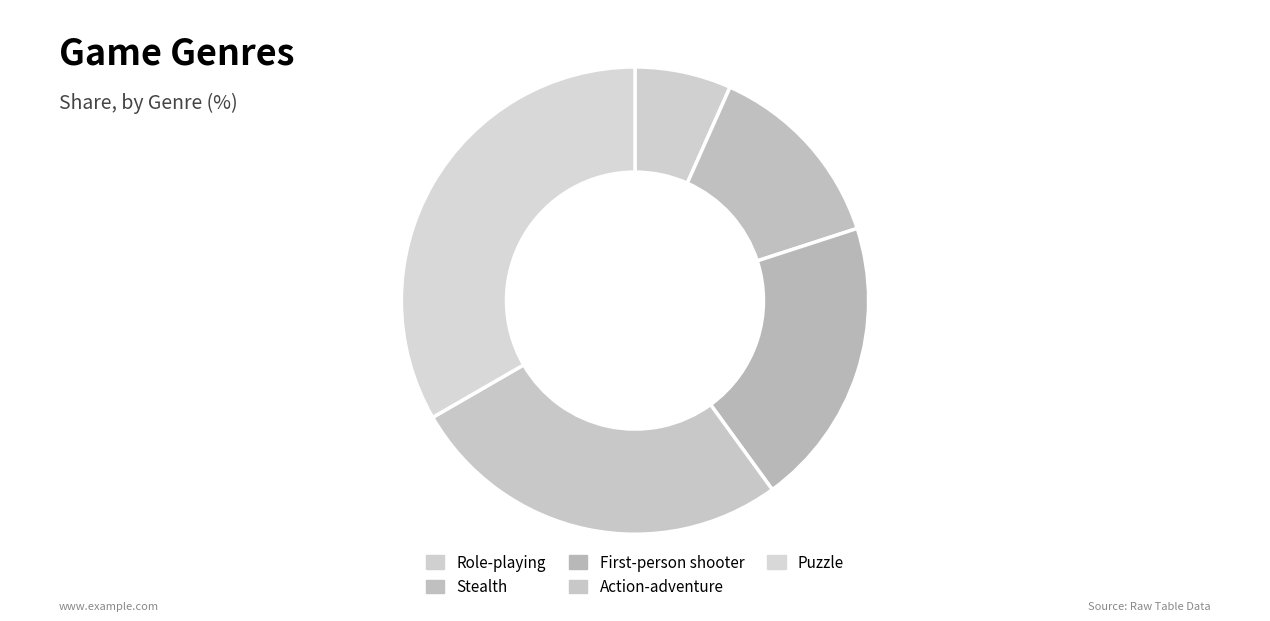

Is there any slice that represents more than half of the pie?

No